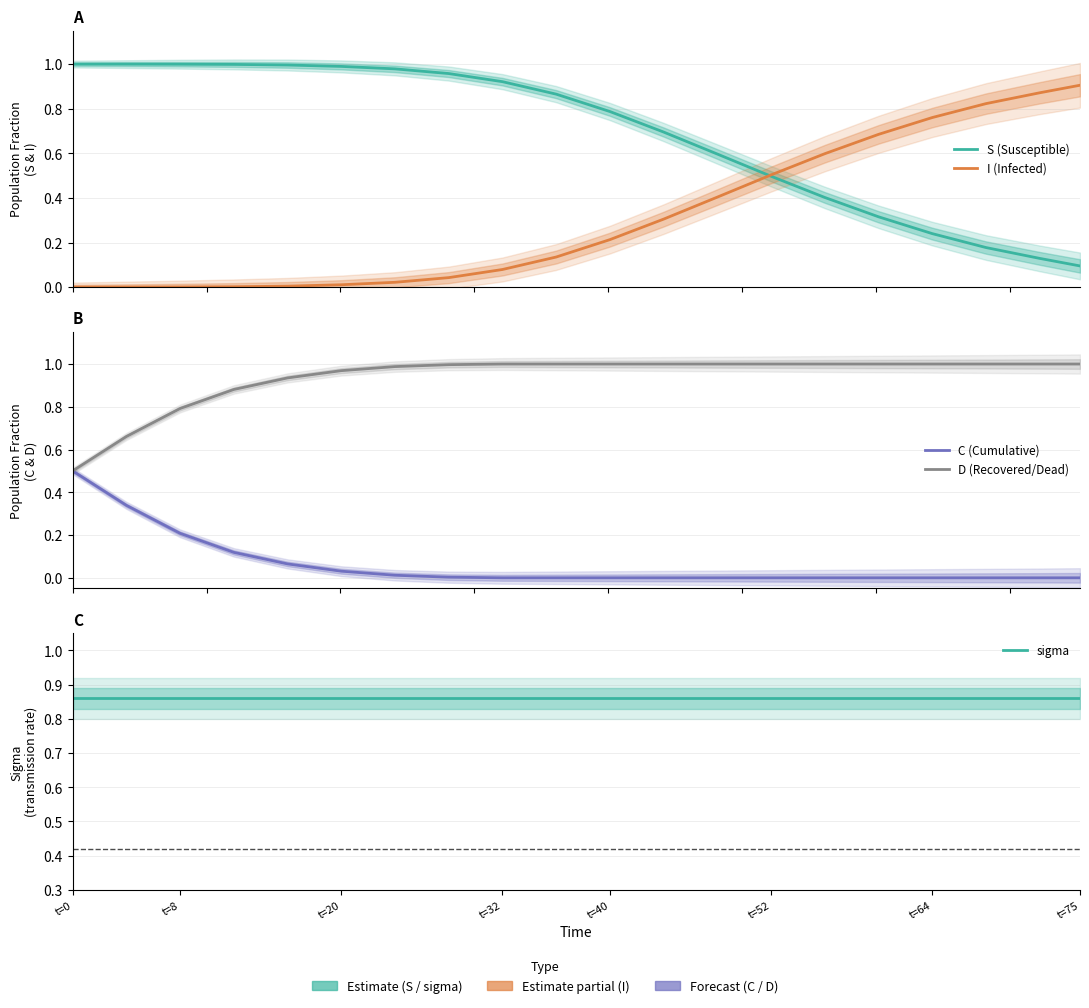

What is the value of the S (Susceptible) point at the 17th from the left?

0.2